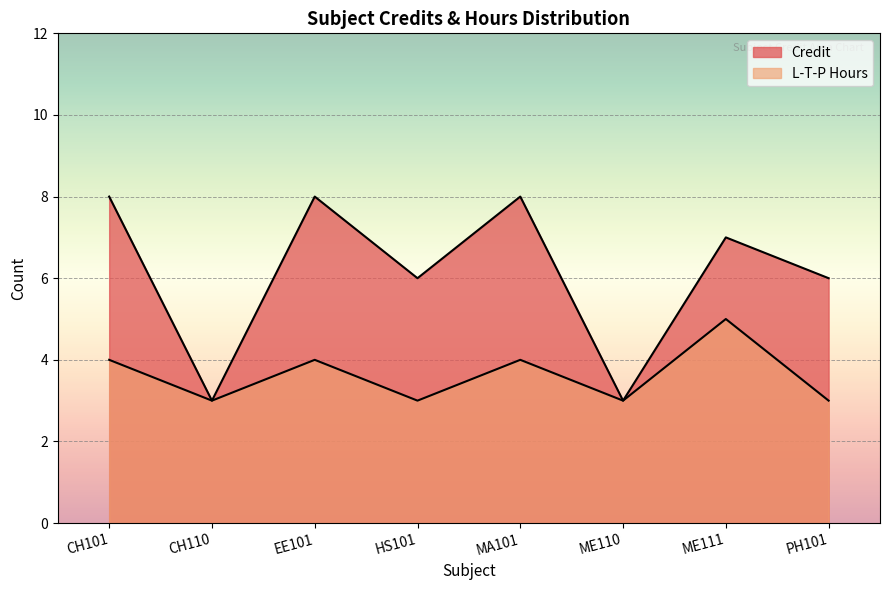

Count the number of data series in this chart.

2